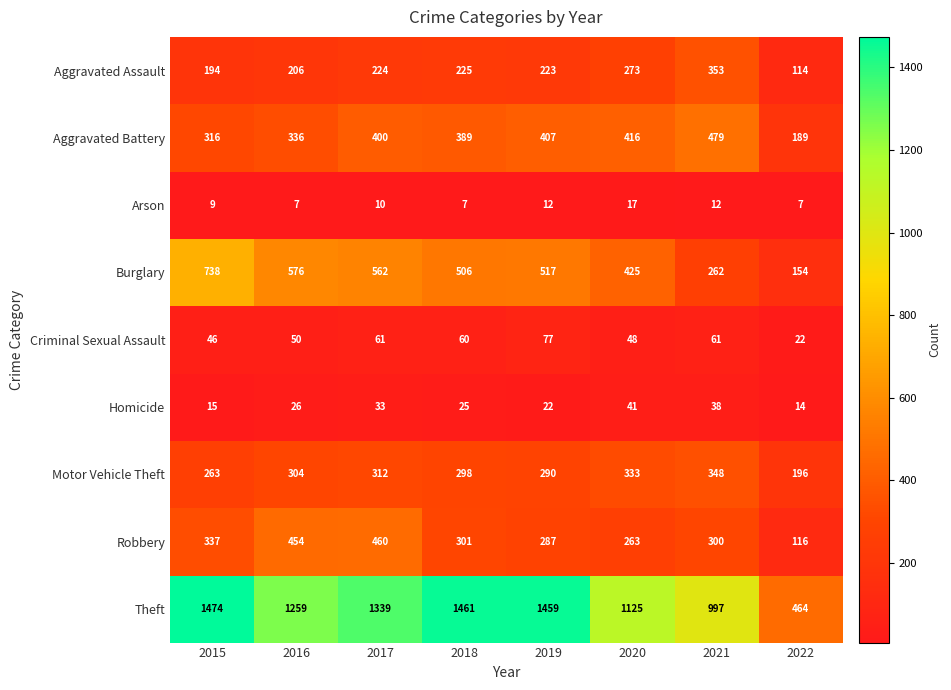

Is it true that Aggravated Assault equals 180 at 2022?

False